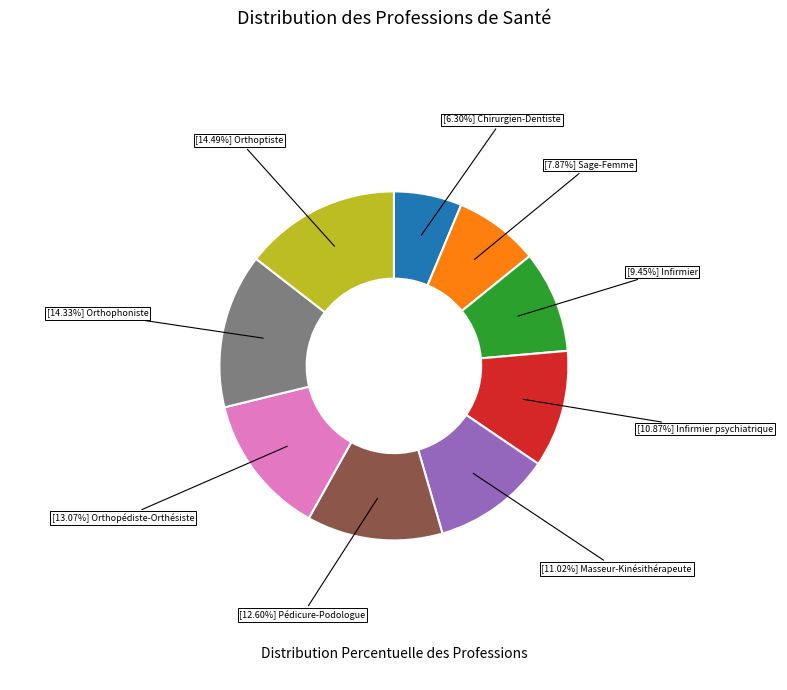

Count the number of slices in the pie.

9